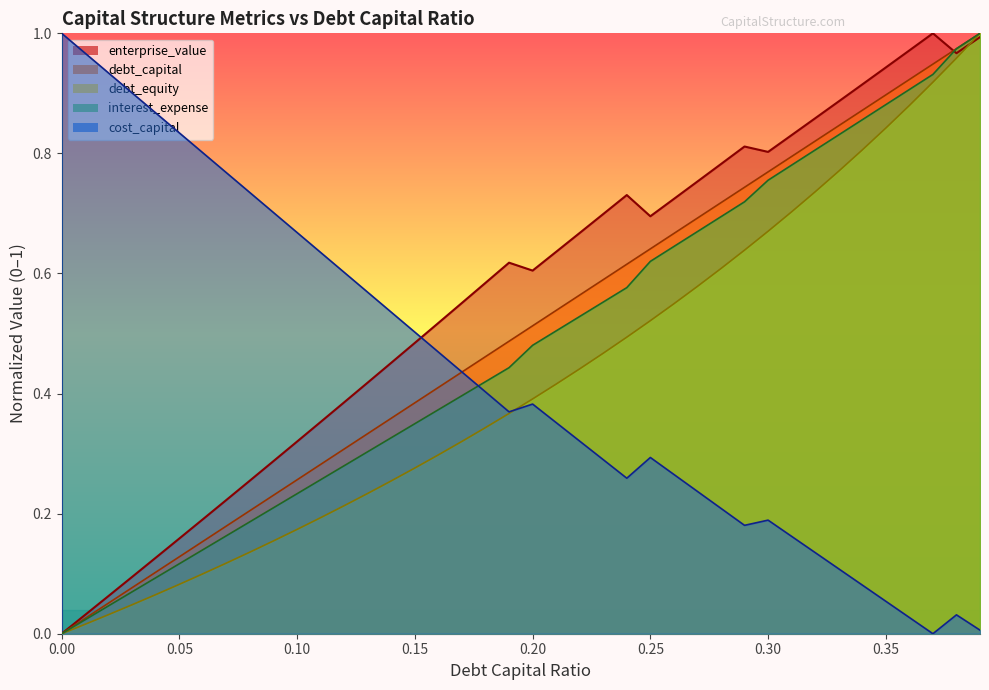

What is the label of the 37th point from the right?

0.03